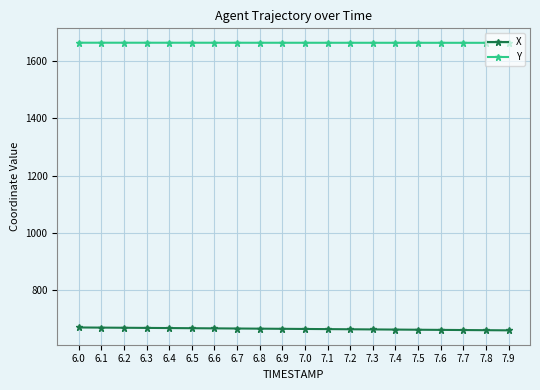

Does the chart have visible grid lines?

Yes